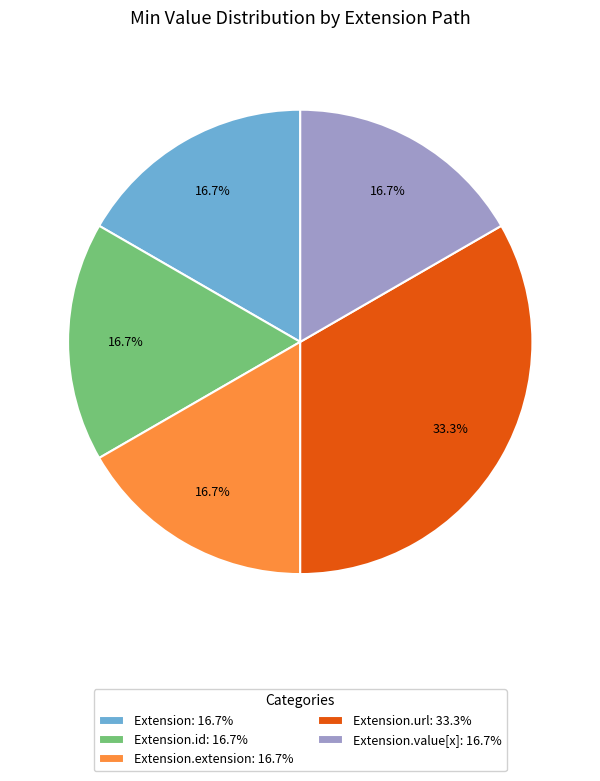

Which category has the biggest portion of the pie?

Extension.url: 33.3%